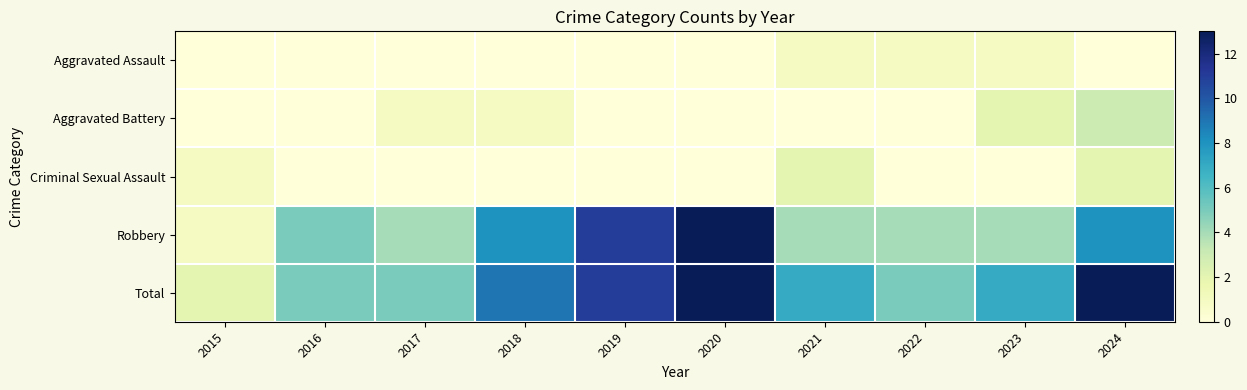

Reading left to right, what are all the values shown in this chart?

Aggravated Assault: 2015=0	2016=0	2017=0	2018=0	2019=0	2020=0	2021=1	2022=1	2023=1	2024=0
Aggravated Battery: 2015=0	2016=0	2017=1	2018=1	2019=0	2020=0	2021=0	2022=0	2023=2	2024=3
Criminal Sexual Assault: 2015=1	2016=0	2017=0	2018=0	2019=0	2020=0	2021=2	2022=0	2023=0	2024=2
Robbery: 2015=1	2016=5	2017=4	2018=8	2019=11	2020=13	2021=4	2022=4	2023=4	2024=8
Total: 2015=2	2016=5	2017=5	2018=9	2019=11	2020=13	2021=7	2022=5	2023=7	2024=13